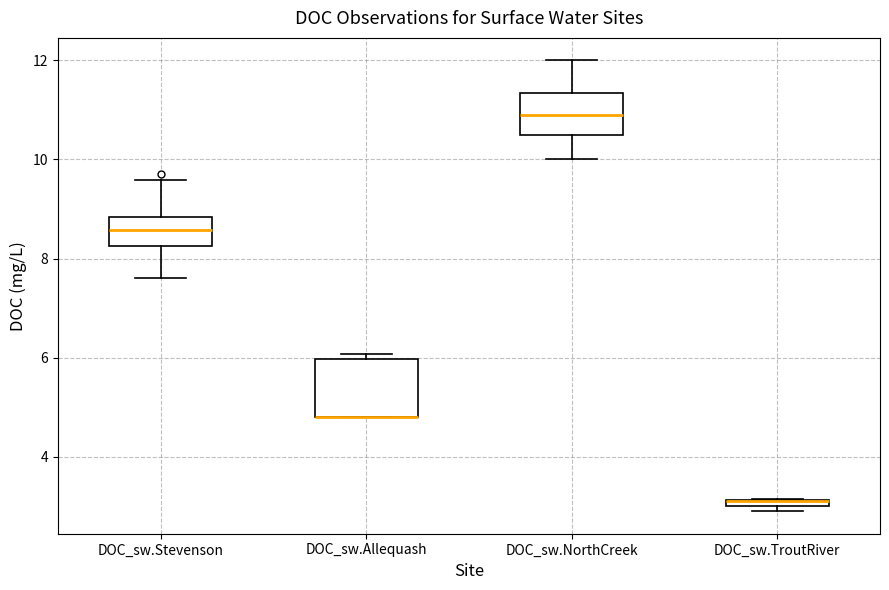

Where does the upper whisker of the box for DOC_sw.NorthCreek end on the y-axis? The values are not printed on the chart, so give them approximately, as read against the axis.

12.0